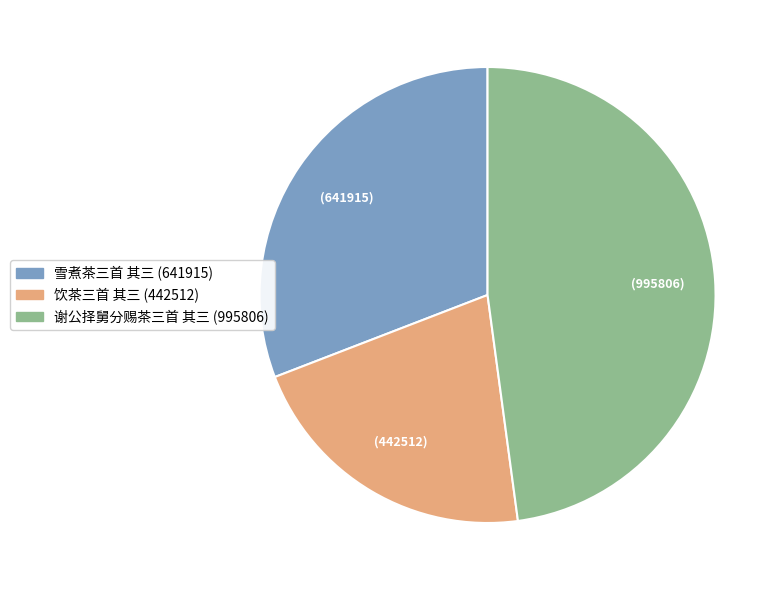

Rank the categories by value from highest to lowest.

谢公择舅分赐茶三首 其三, 雪煮茶三首 其三, 饮茶三首 其三